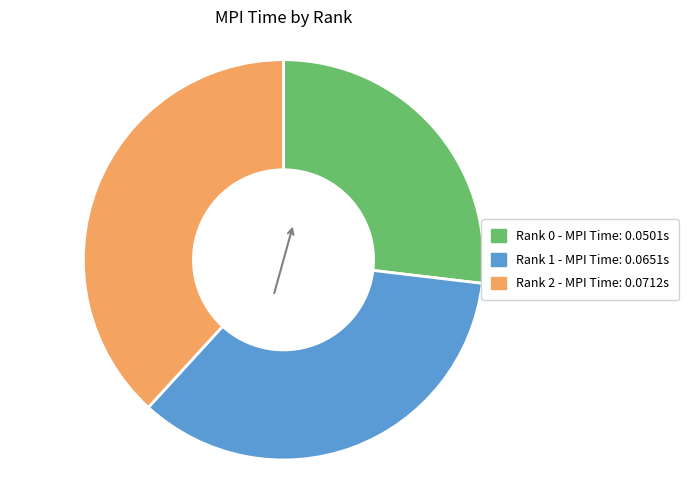

Which slice is the largest?

Rank 2